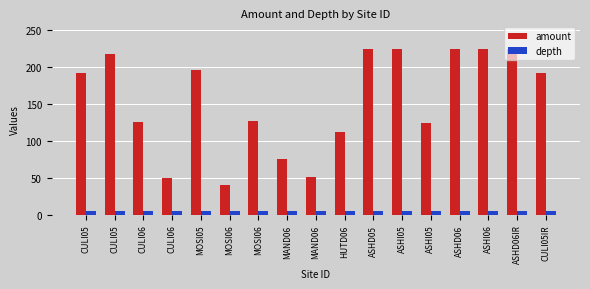

Count the number of categories in the chart.

17